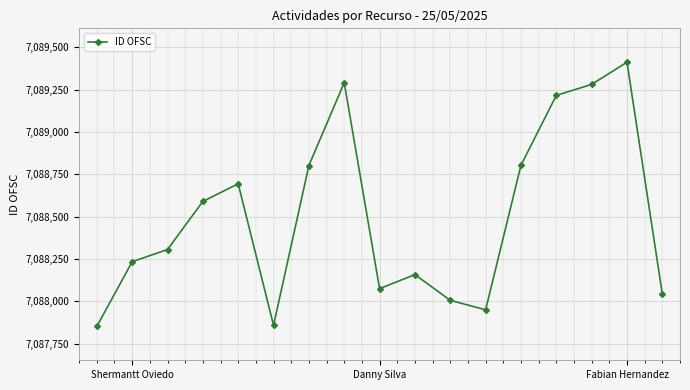

What is the sum of all values?

120504571